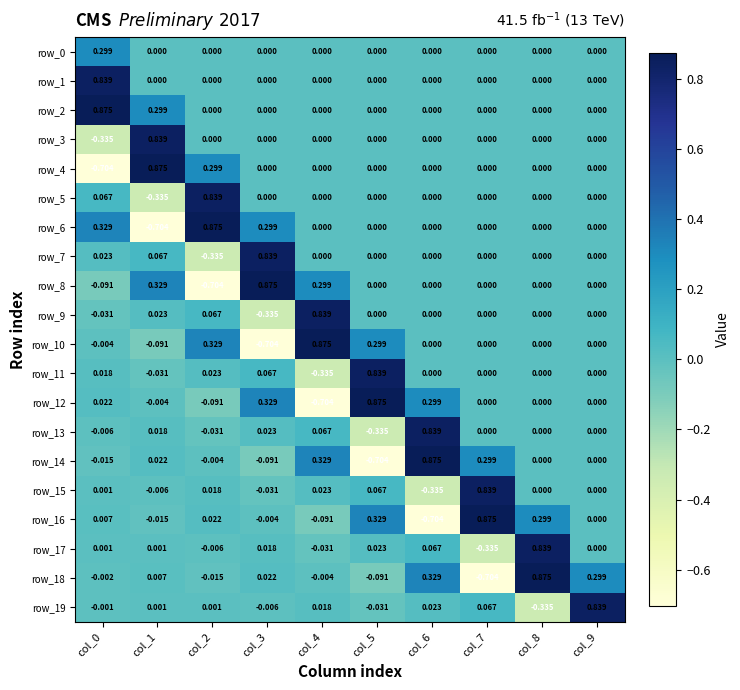

Which series has the largest range (max minus min)?

row_4